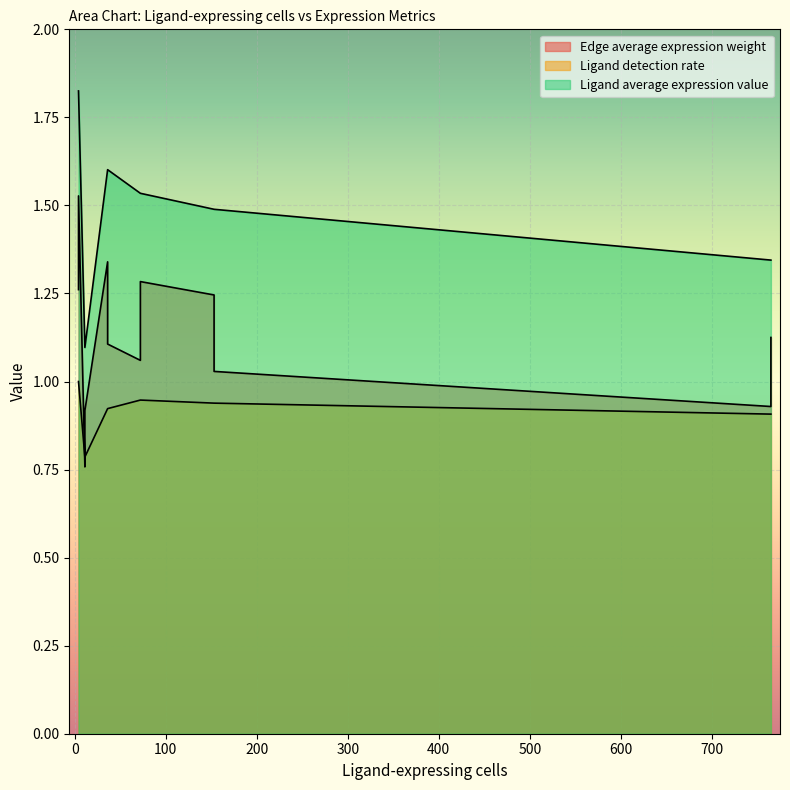

What value does the Ligand average expression value series have at 153?

1.5